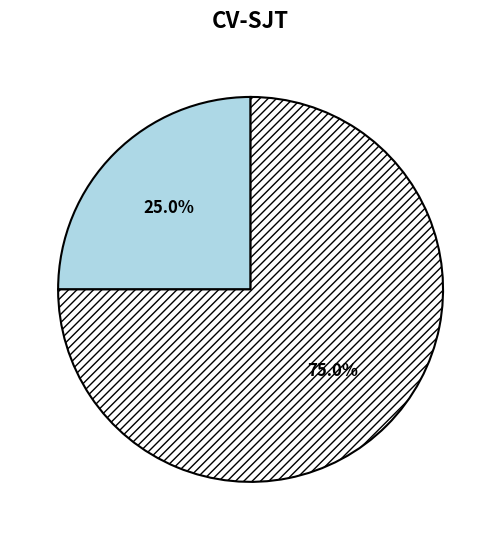

Is there any slice that represents more than half of the pie?

Yes